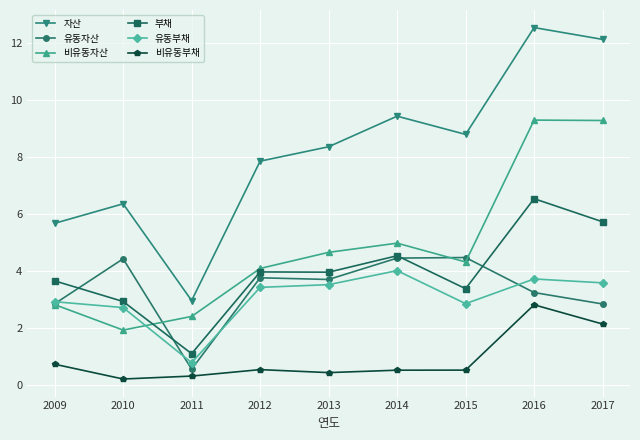

Rank the series at 2013 from lowest to highest value.

비유동부채, 유동부채, 유동자산, 부채, 비유동자산, 자산